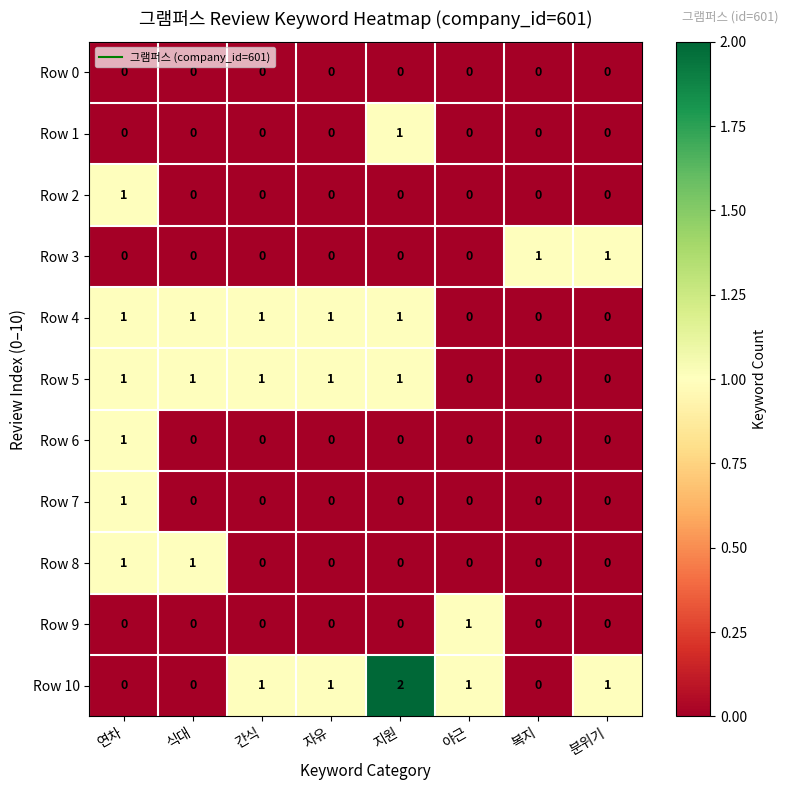

Which series has the largest total across all categories?

Row 10